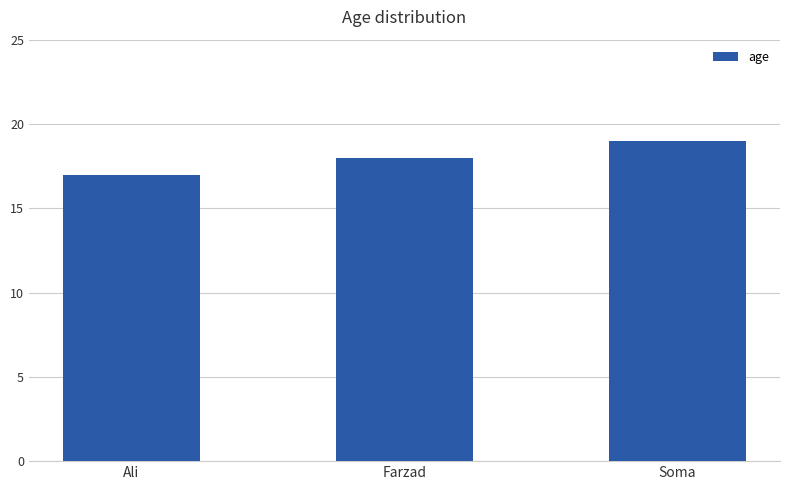

Is it true that the value at Soma is 9?

False